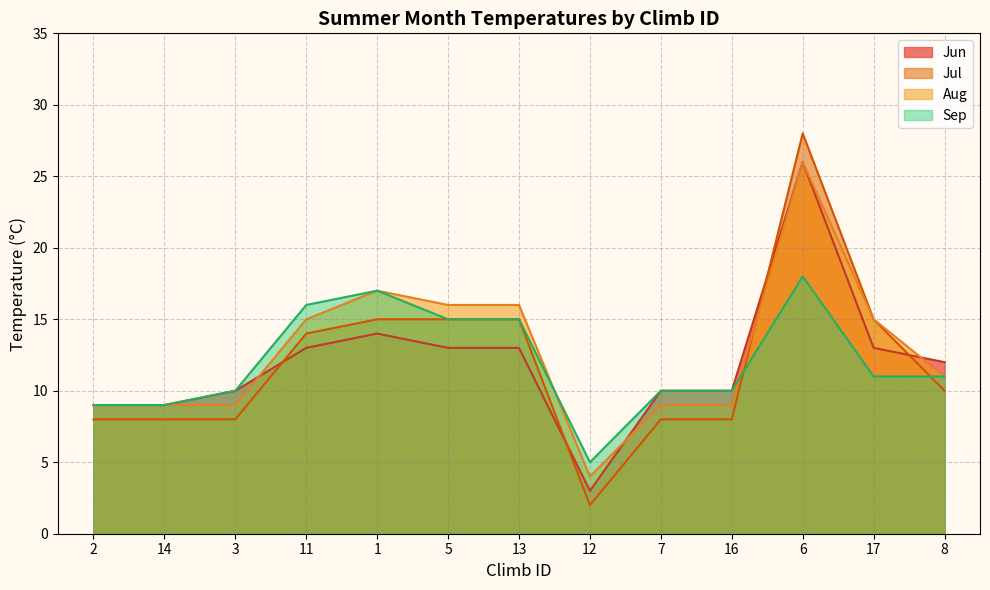

True or false: Jul and Aug cross at least once.

True